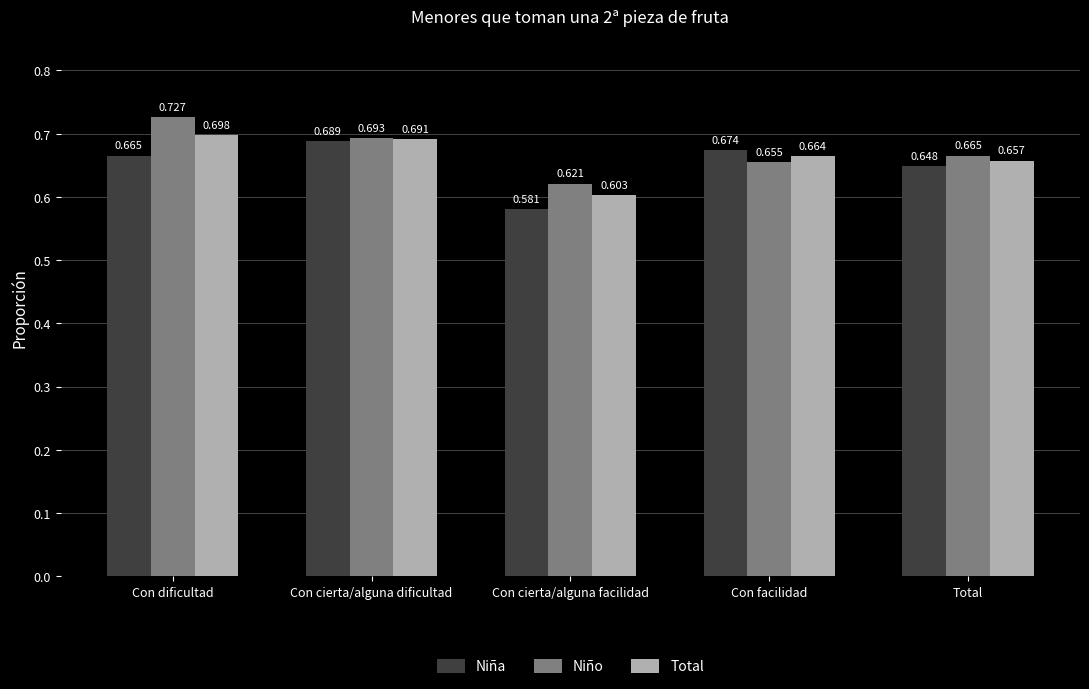

Rank the series at Total from highest to lowest value.

Niño, Total, Niña